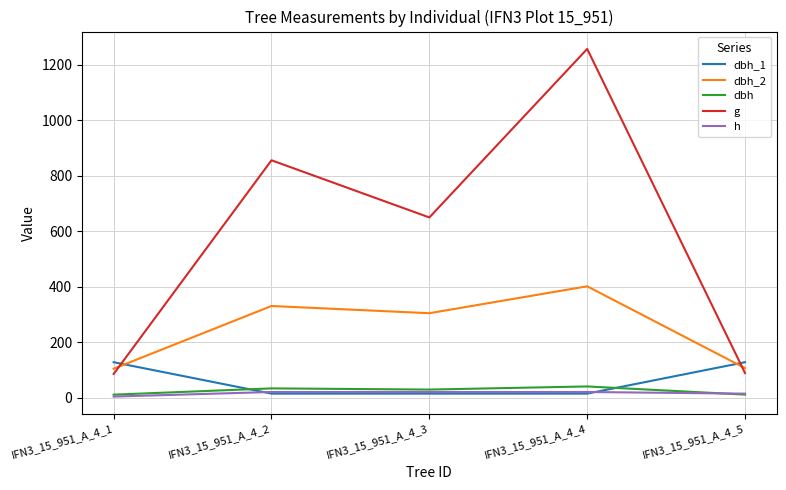

Which label corresponds to the largest value in the chart?

IFN3_15_951_A_4_4